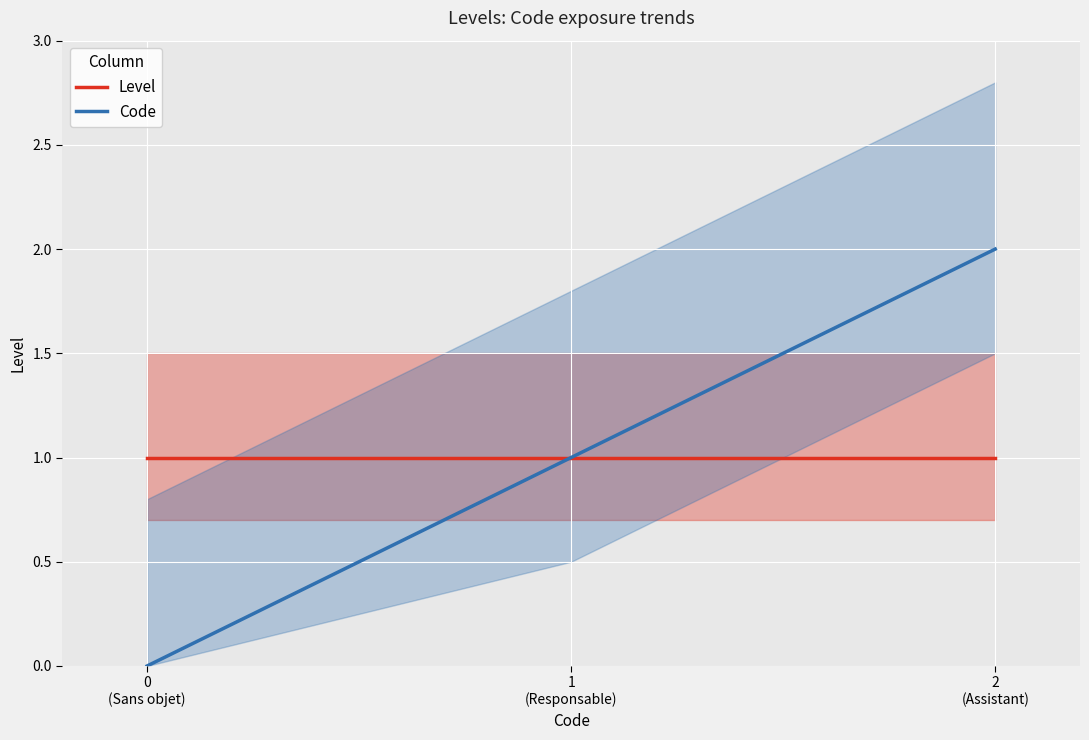

How many data points in Code are less than 1?

1